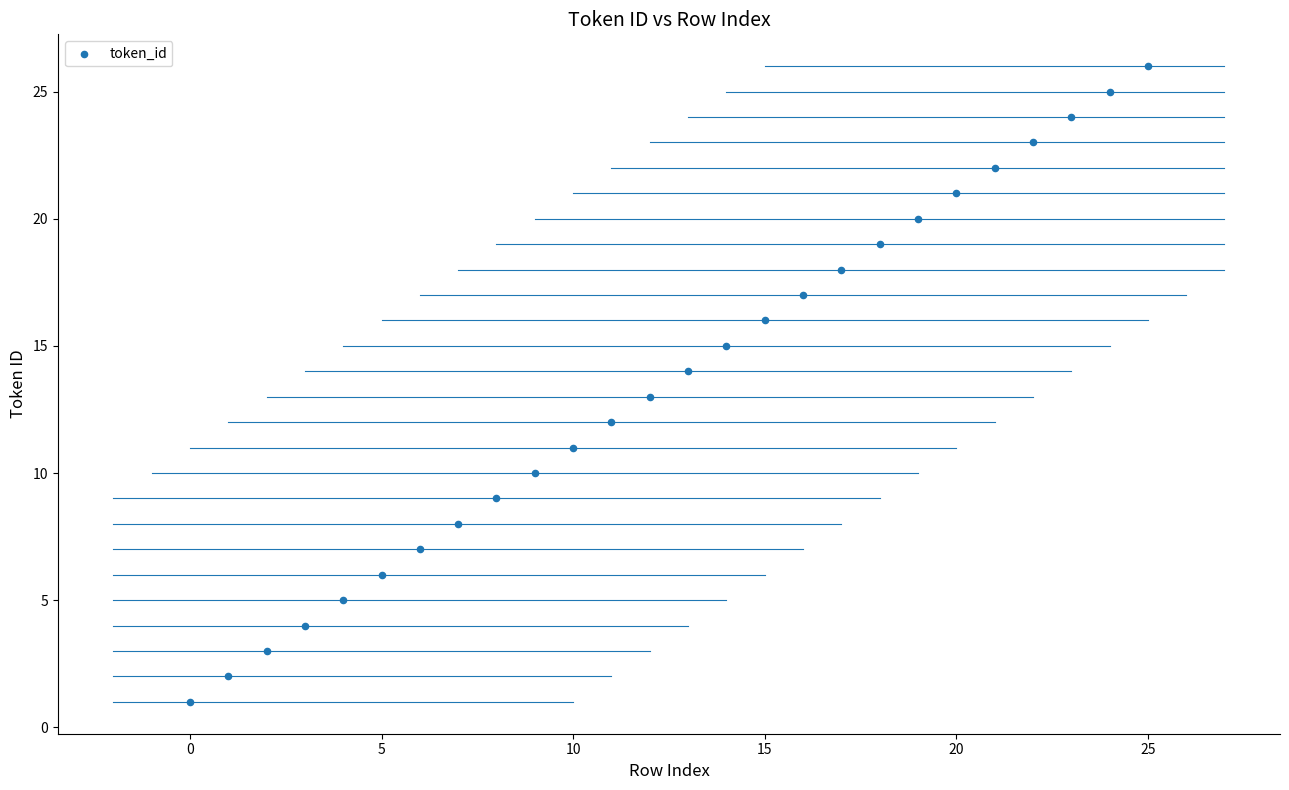

What is the range of Y values (max minus min)?

25